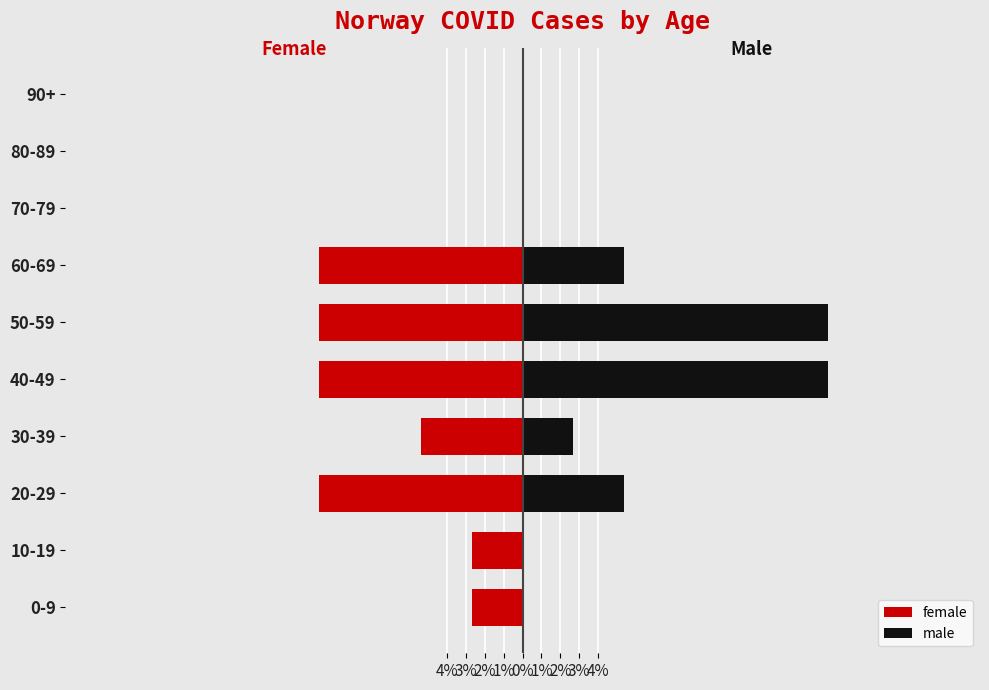

What is the maximum value shown in the chart?

16.2